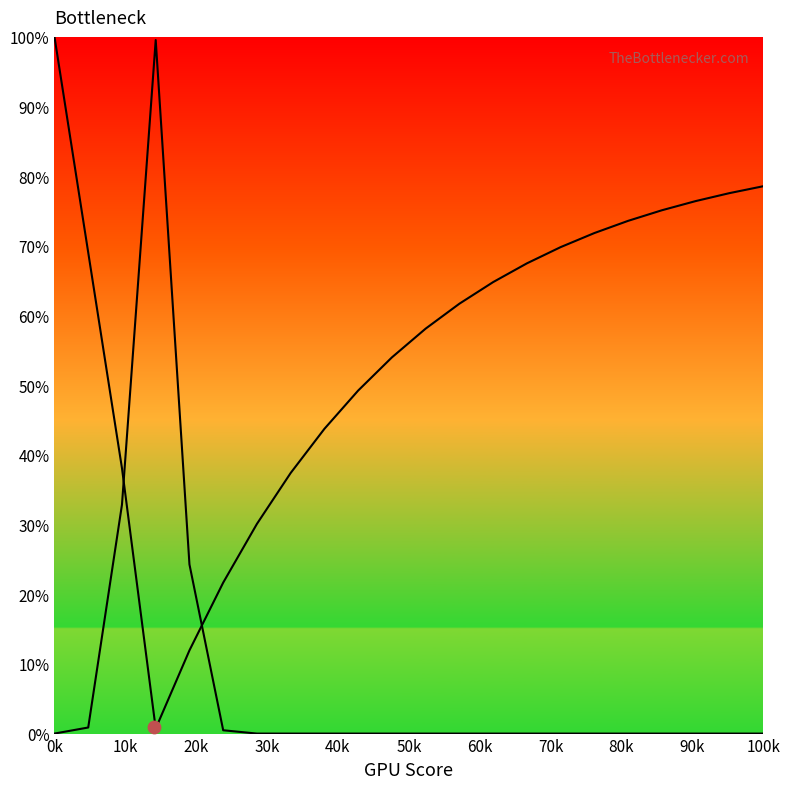

Which series has the widest spread of Y values?

curve1